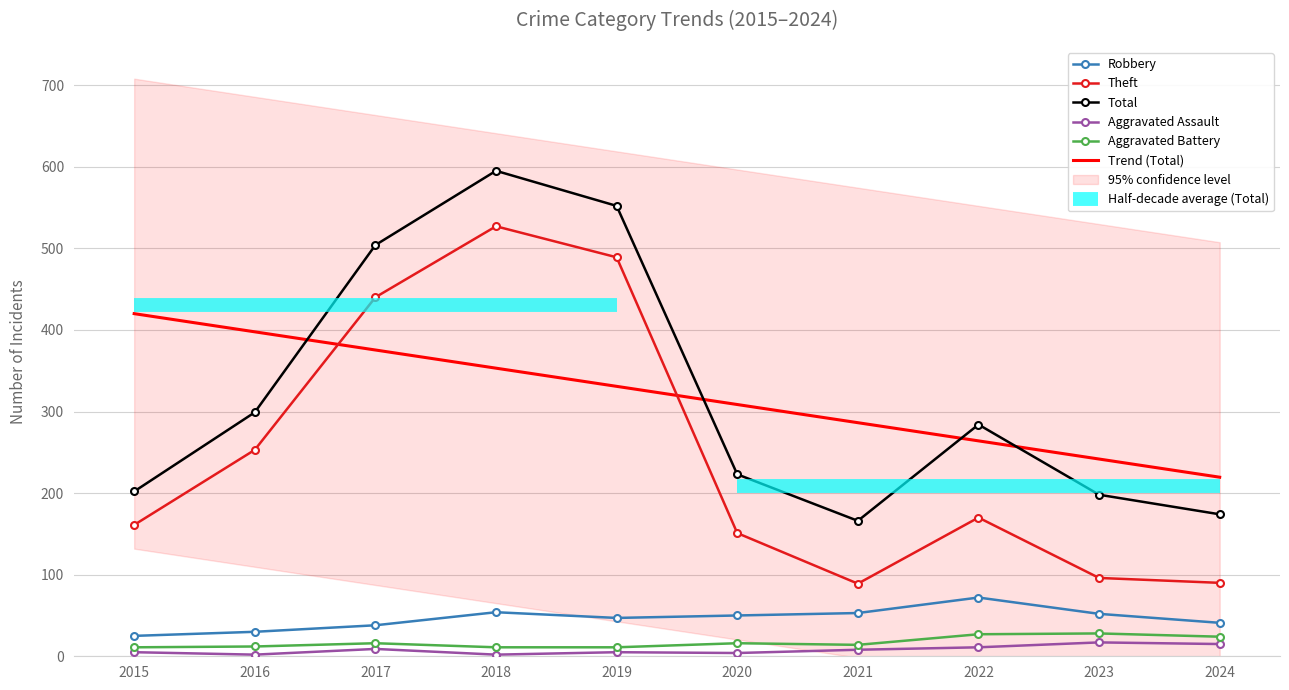

What is the value of the Aggravated Battery point at the 10th from the left?

24